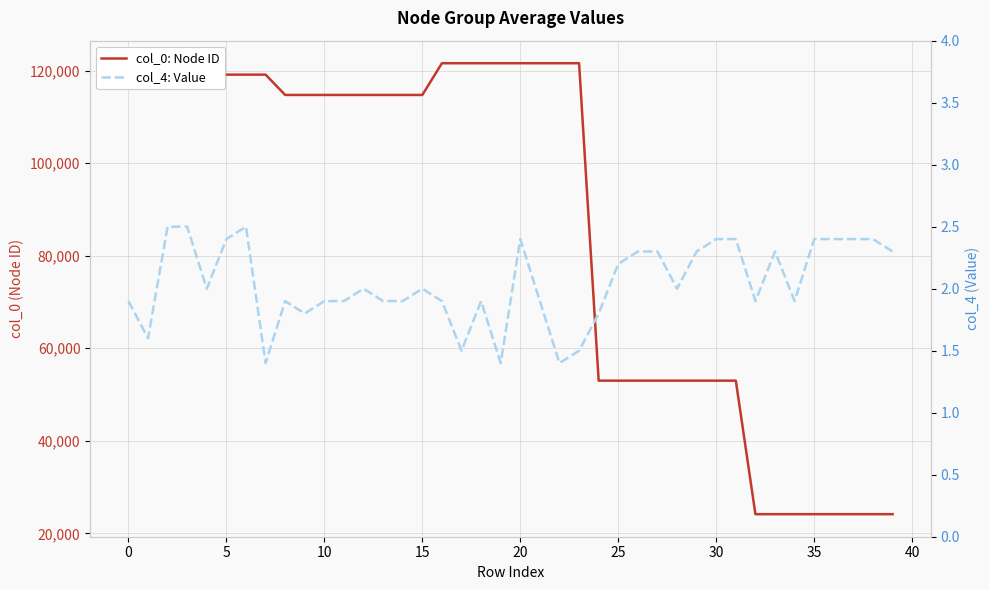

At which category is the sum across all series the highest?

20